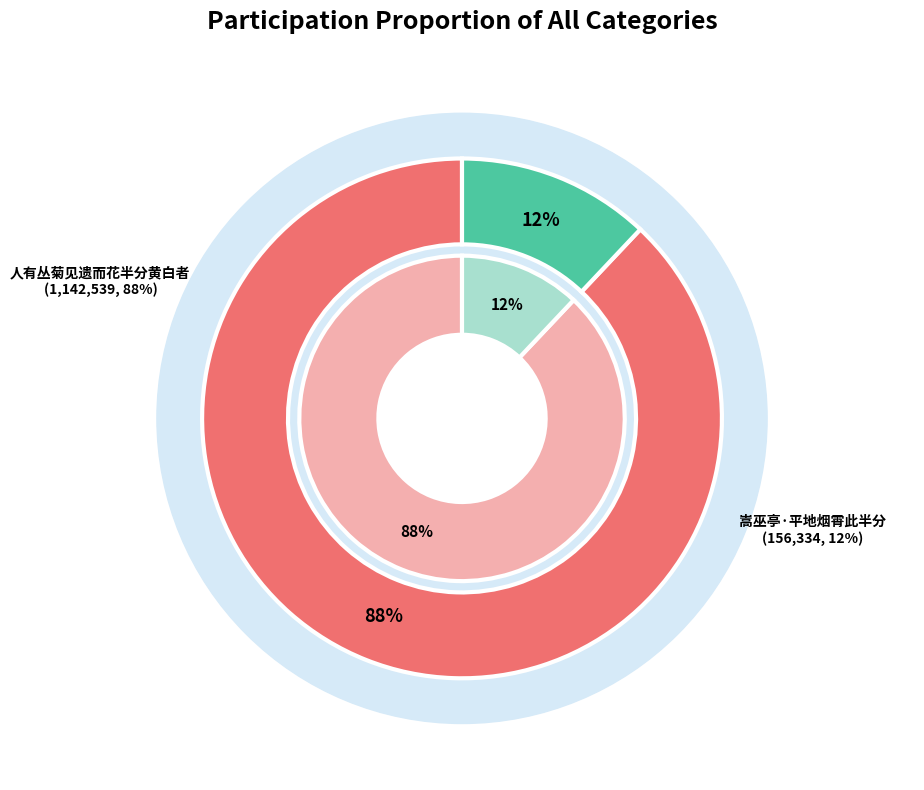

Which slice represents more than half of the pie?

人有丛菊见遗而花半分黄白者